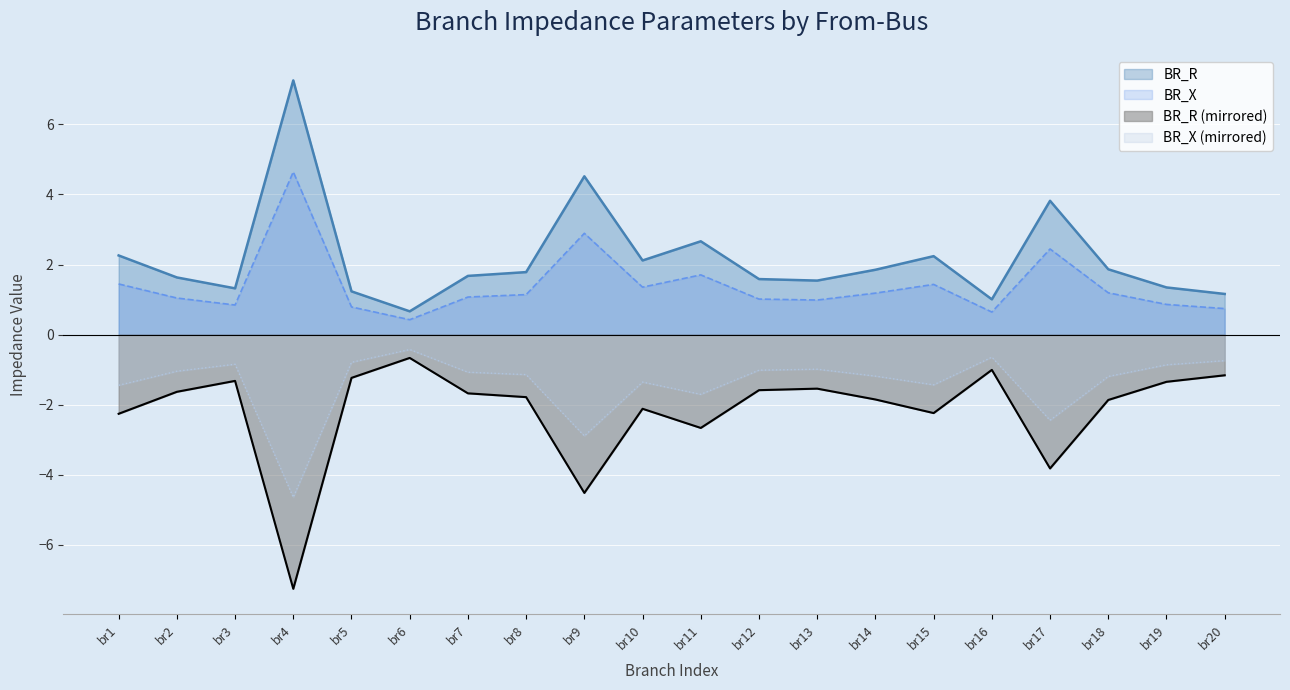

The value of BR_X at br20 is 1.8. True or false?

False